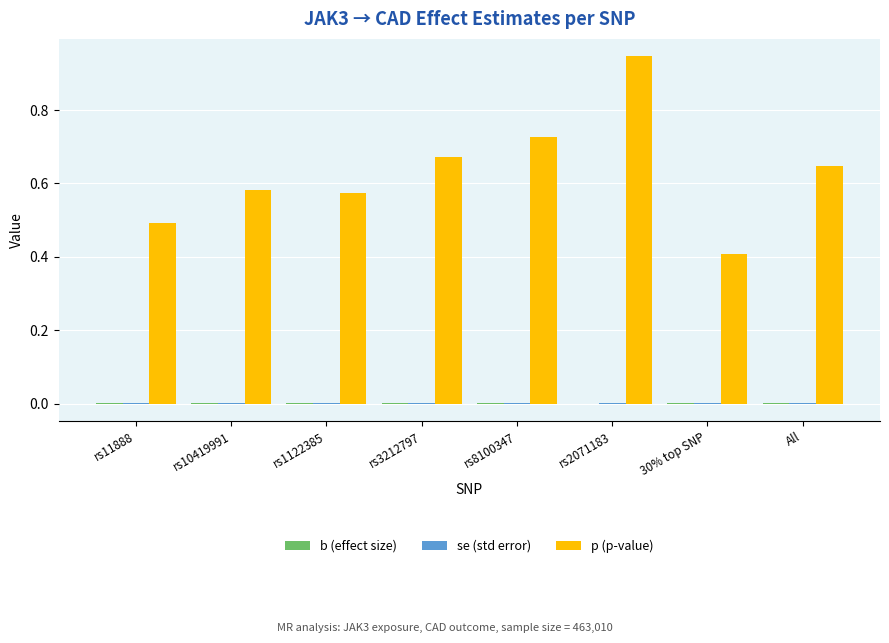

At which category is the sum across all series the highest?

rs2071183